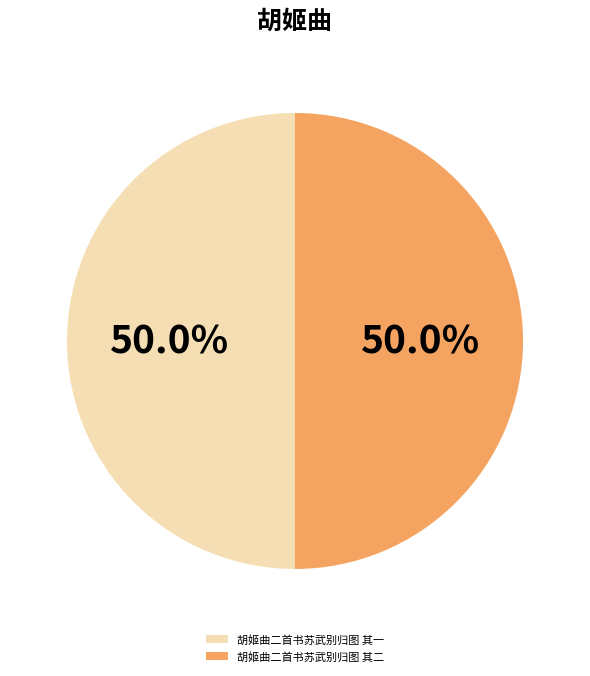

How many slices are in this pie chart?

2